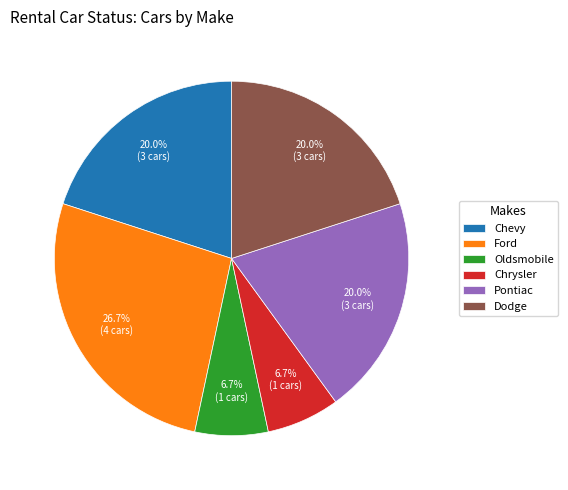

To the nearest percent, what portion does Dodge represent?

20%